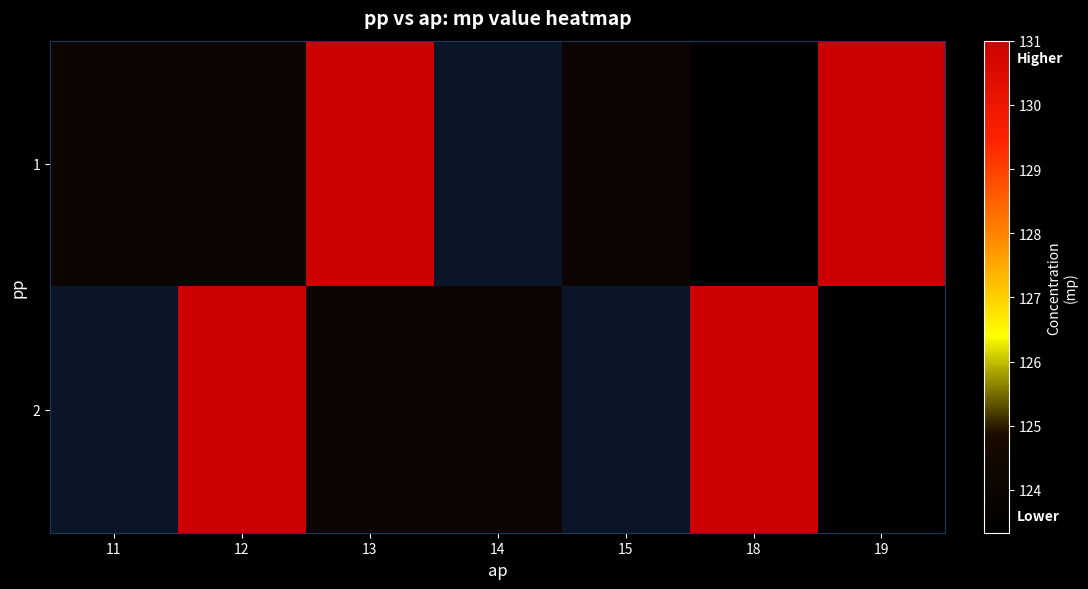

Rank the series by their average value, from highest to lowest.

1, 2